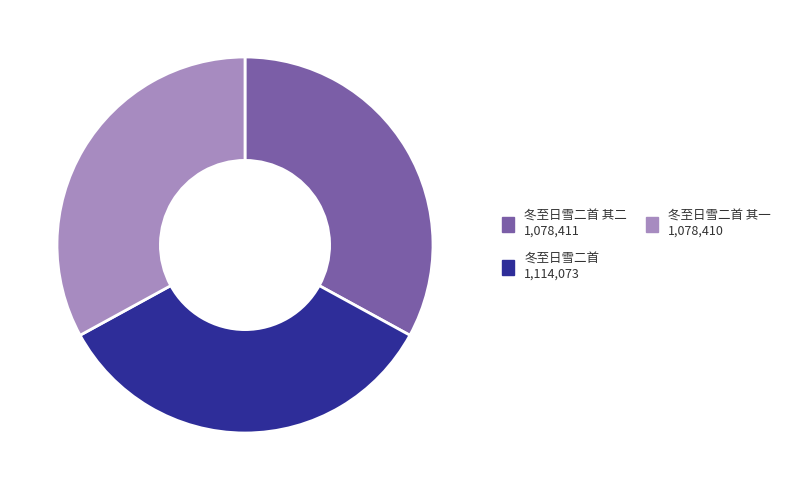

Is there any slice that represents more than half of the pie?

No